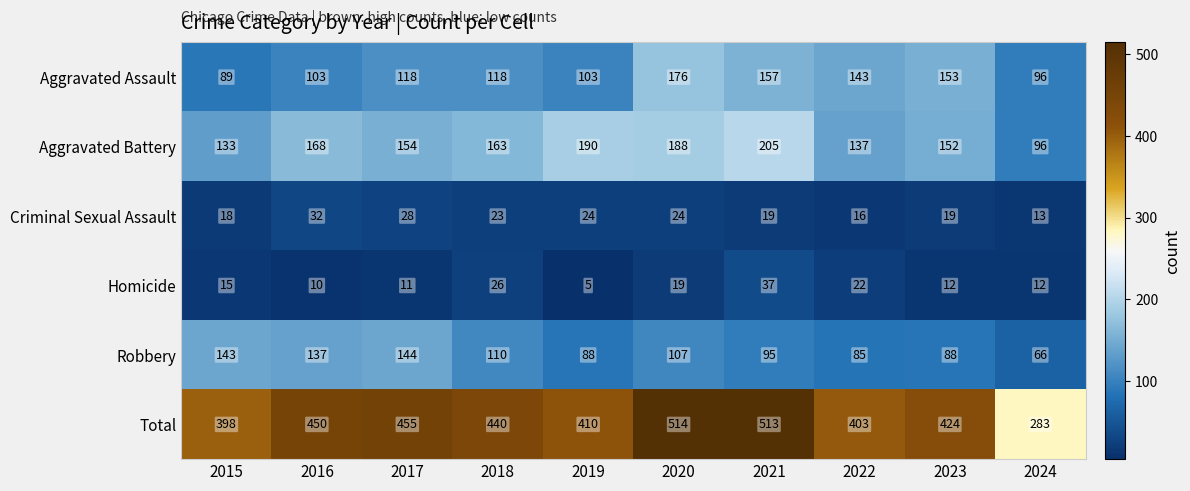

Read the Robbery value at 2017.

144